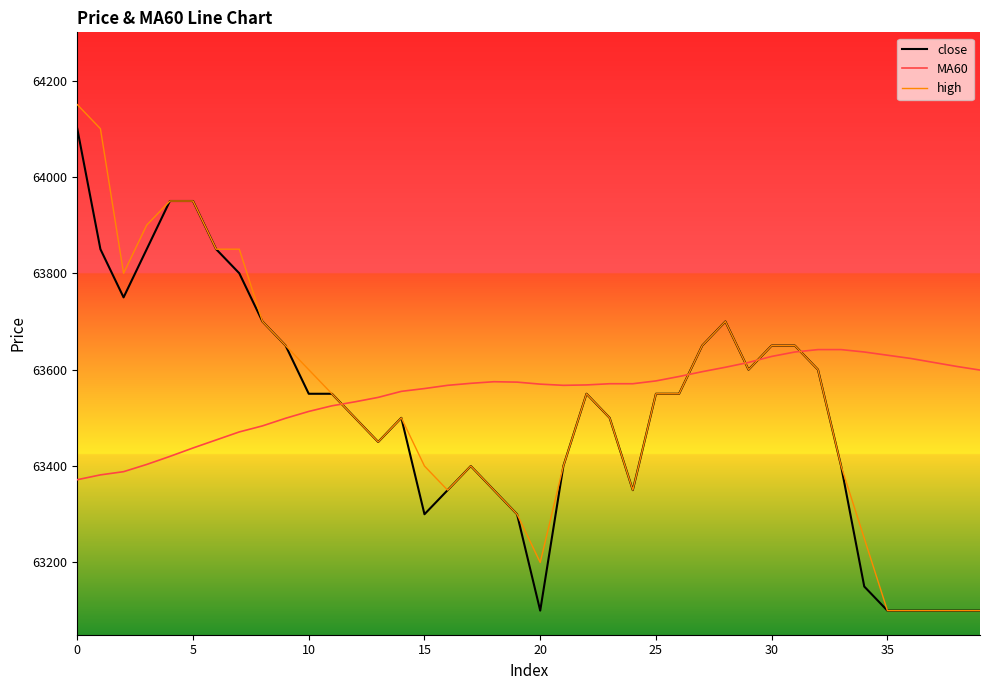

How many times do close and MA60 cross each other?

5